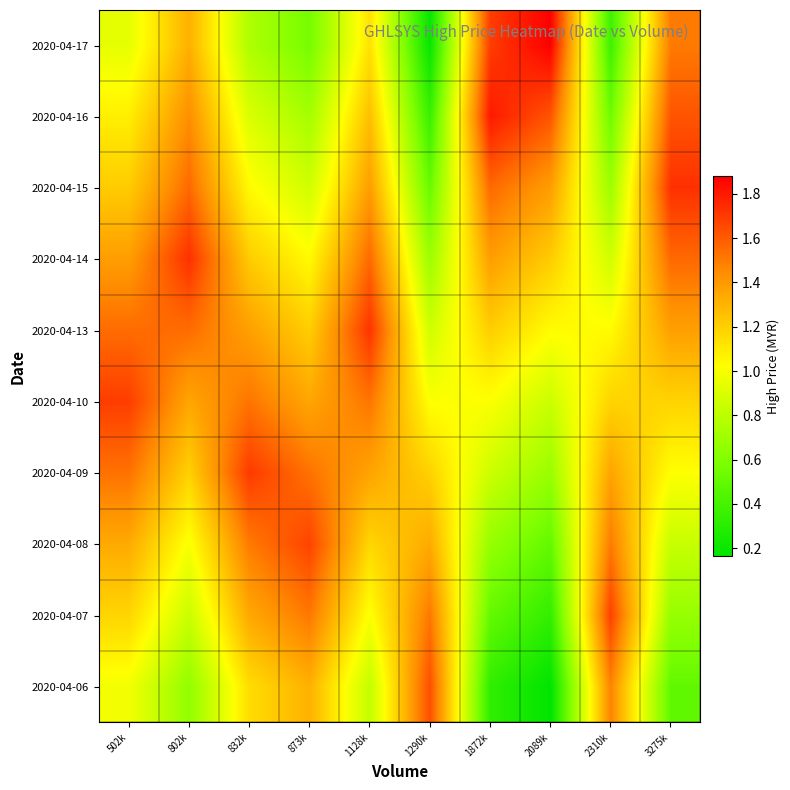

Reading left to right, what are all the values shown in this chart?

2020-04-06: 502k=1.0	802k=0.7	832k=1.1	873k=1.3	1128k=0.8	1290k=1.6	1872k=0.3	2089k=0.2	2310k=1.5	3275k=0.5
2020-04-07: 502k=1.2	802k=0.8	832k=1.3	873k=1.5	1128k=1.0	1290k=1.5	1872k=0.5	2089k=0.3	2310k=1.7	3275k=0.7
2020-04-08: 502k=1.3	802k=1.0	832k=1.5	873k=1.7	1128k=1.2	1290k=1.3	1872k=0.7	2089k=0.5	2310k=1.5	3275k=0.8
2020-04-09: 502k=1.5	802k=1.2	832k=1.7	873k=1.5	1128k=1.4	1290k=1.2	1872k=0.8	2089k=0.7	2310k=1.4	3275k=1.0
2020-04-10: 502k=1.7	802k=1.4	832k=1.5	873k=1.4	1128k=1.5	1290k=1.0	1872k=1.0	2089k=0.8	2310k=1.2	3275k=1.2
2020-04-13: 502k=1.5	802k=1.5	832k=1.4	873k=1.2	1128k=1.7	1290k=0.9	1872k=1.2	2089k=1.0	2310k=1.0	3275k=1.4
2020-04-14: 502k=1.4	802k=1.7	832k=1.2	873k=1.0	1128k=1.6	1290k=0.7	1872k=1.4	2089k=1.2	2310k=0.9	3275k=1.6
2020-04-15: 502k=1.2	802k=1.6	832k=1.0	873k=0.9	1128k=1.4	1290k=0.5	1872k=1.6	2089k=1.4	2310k=0.7	3275k=1.7
2020-04-16: 502k=1.1	802k=1.4	832k=0.9	873k=0.7	1128k=1.3	1290k=0.4	1872k=1.8	2089k=1.6	2310k=0.5	3275k=1.6
2020-04-17: 502k=0.9	802k=1.3	832k=0.8	873k=0.6	1128k=1.1	1290k=0.2	1872k=1.7	2089k=1.9	2310k=0.4	3275k=1.5